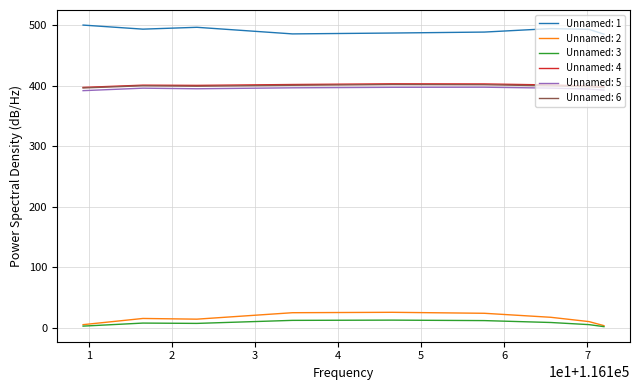

True or false: Unnamed: 3 and Unnamed: 5 cross at least once.

False